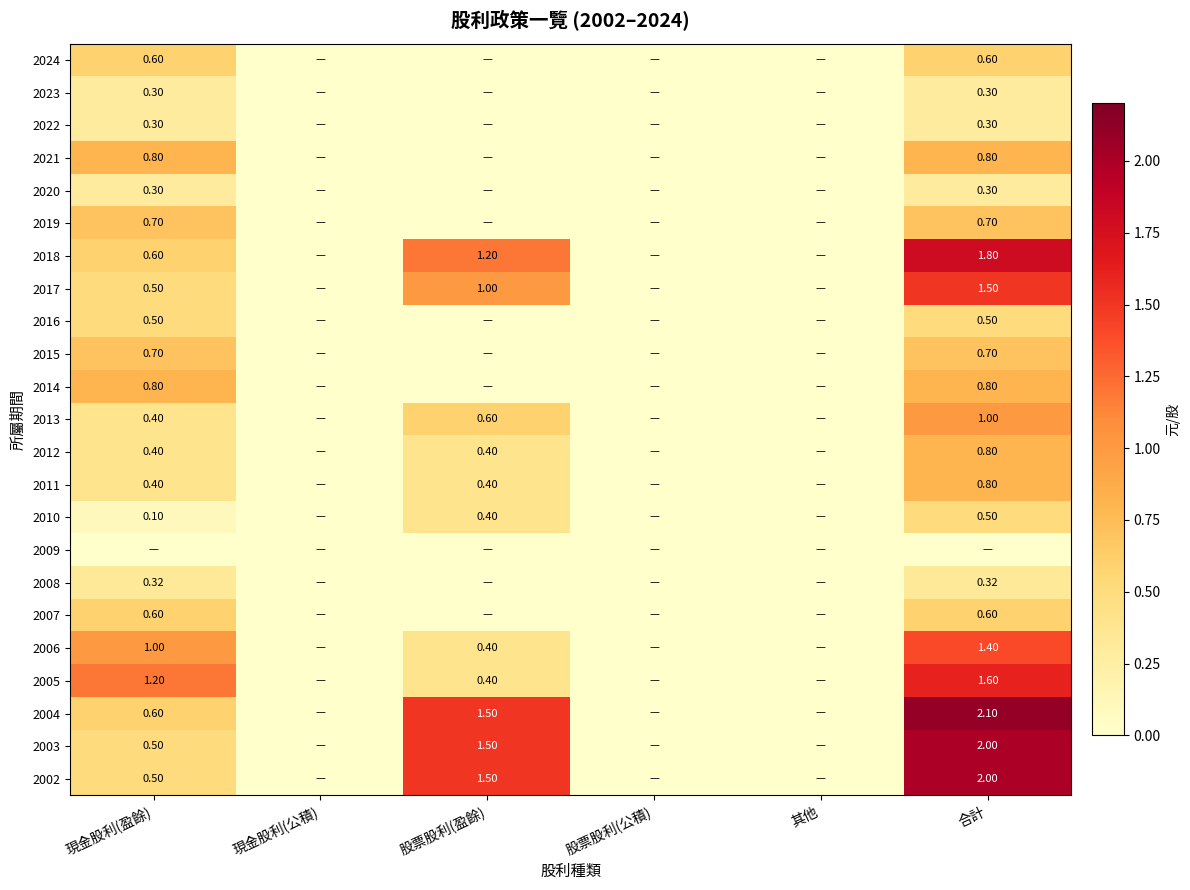

At how many categories does at least one series exceed 1?

3